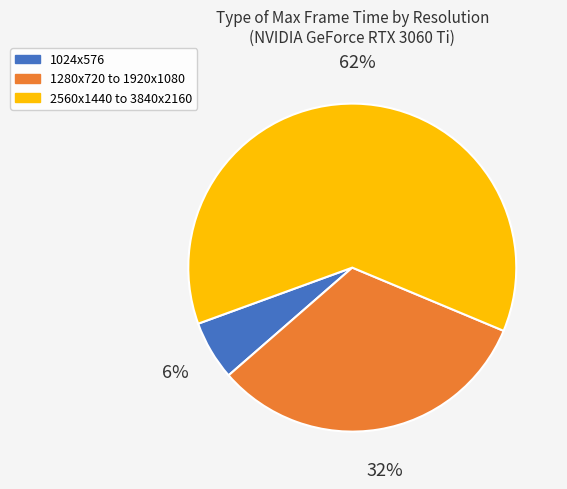

Rank the categories by value from highest to lowest.

2560x1440 to 3840x2160, 1280x720 to 1920x1080, 1024x576